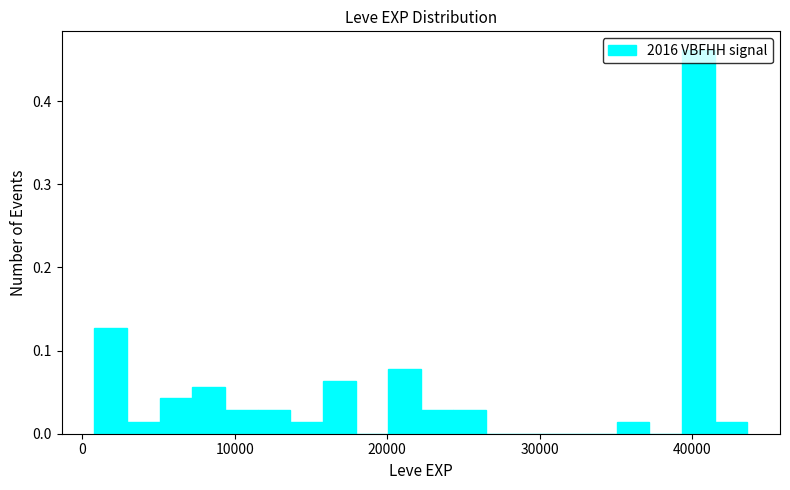

Around what value on the x-axis is the tallest bar? Give the approximate position of its centre, as read against the axis.

40000